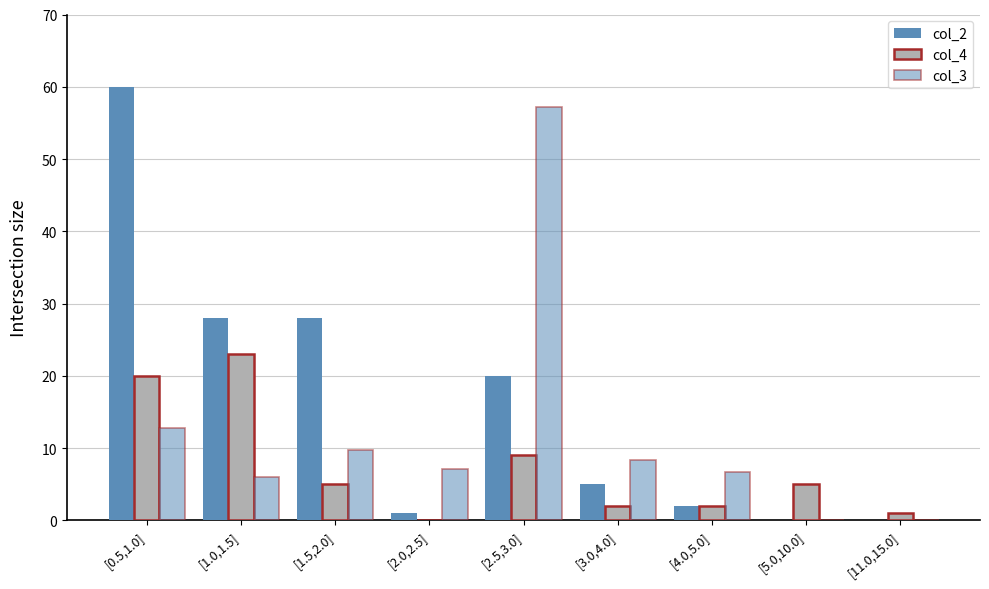

The col_2 series shows 60.0 at [0.5,1.0]. True or false?

True